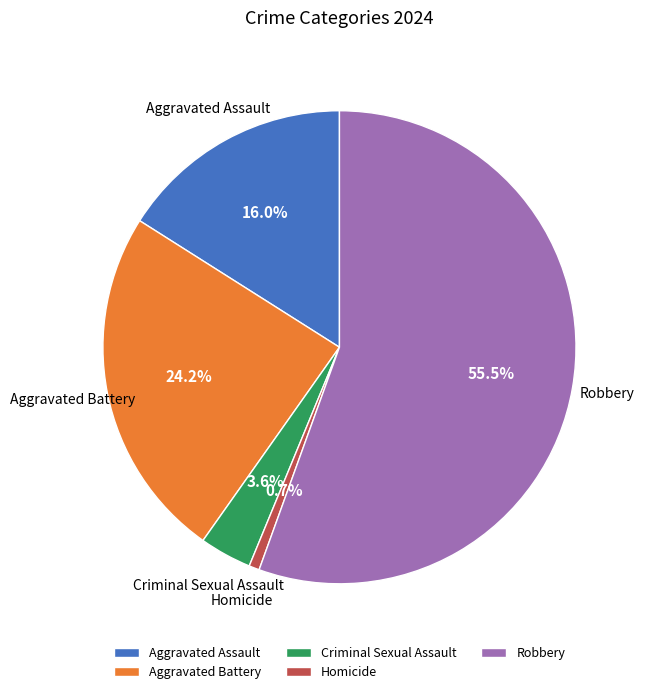

To the nearest percent, what is the combined percentage of Homicide and Criminal Sexual Assault?

4%